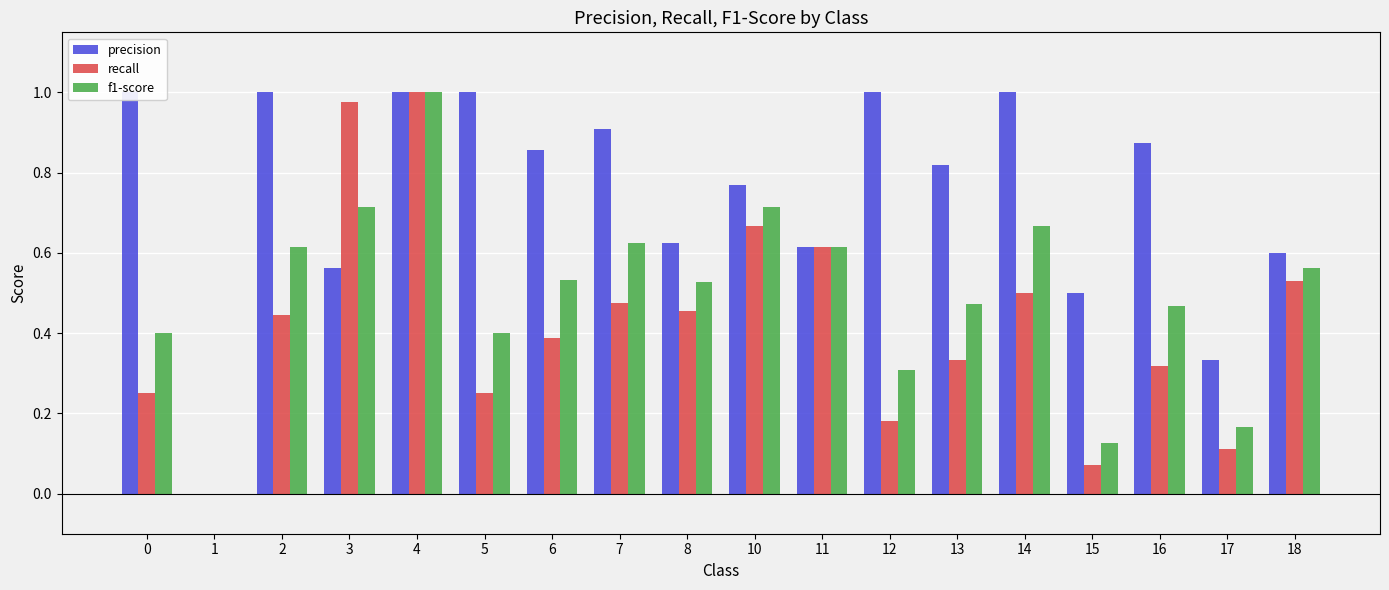

What is the sum of the precision values at 17 and 2?

1.3